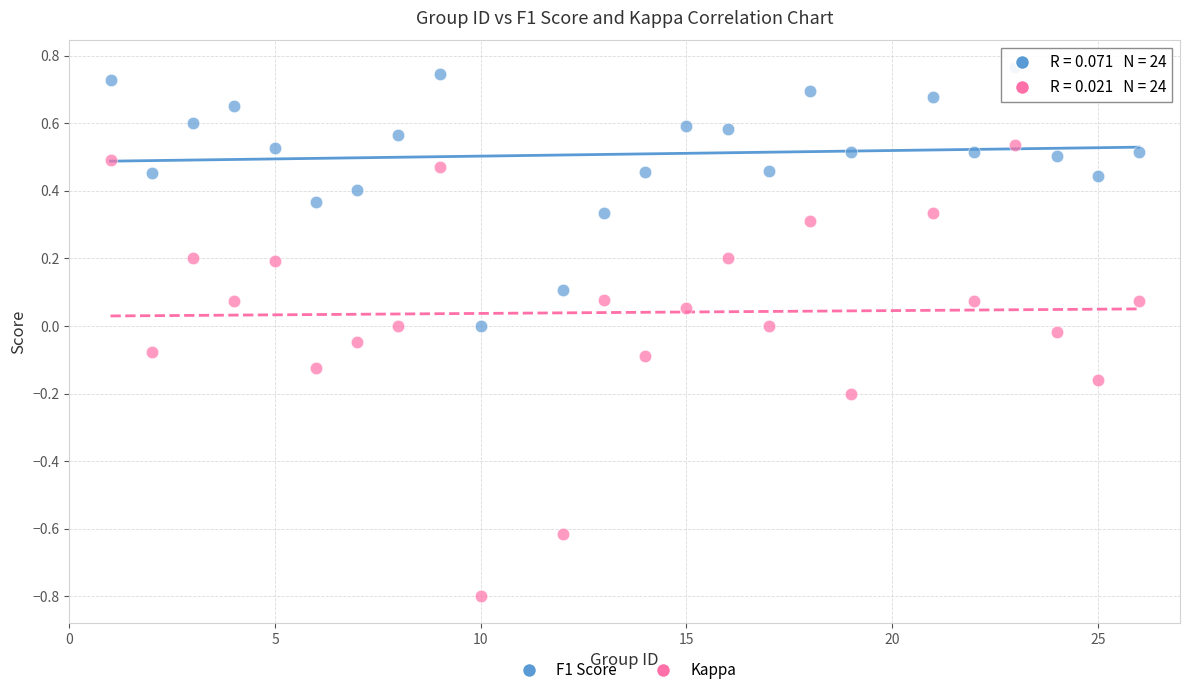

Which series has the largest Y range (max minus min)?

Kappa